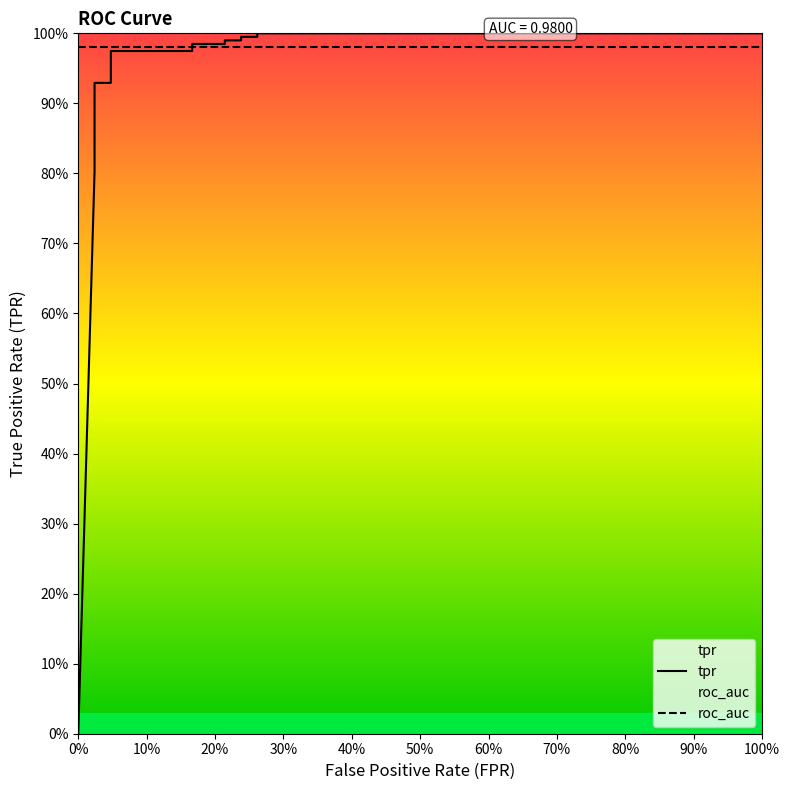

True or false: the data has more than 2 interior local peaks.

False